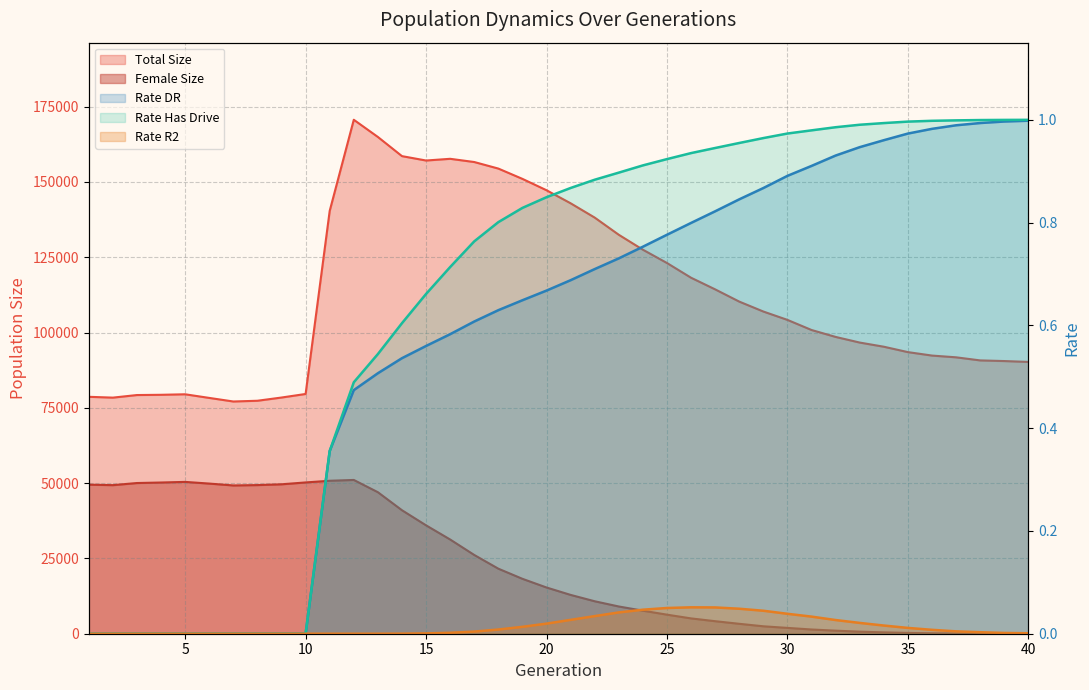

True or false: female_size and rate_r2 cross at least once.

False